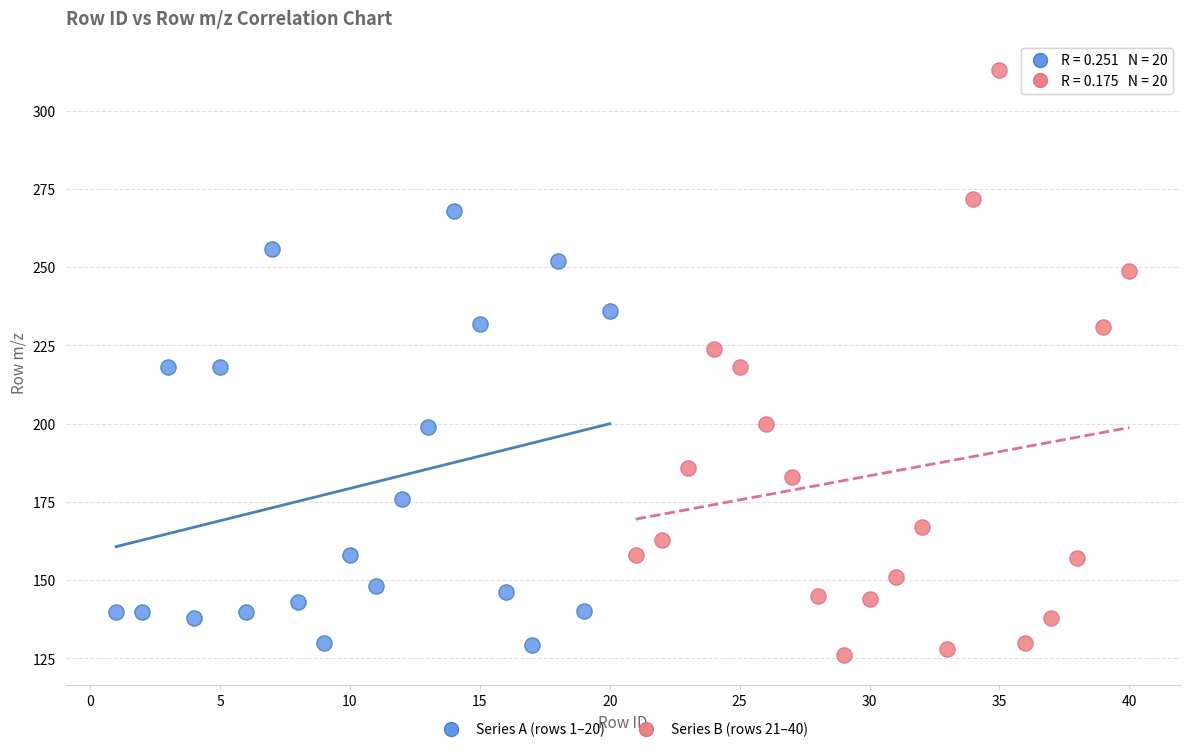

Which series has the largest Y range (max minus min)?

Series B (rows 21–40)